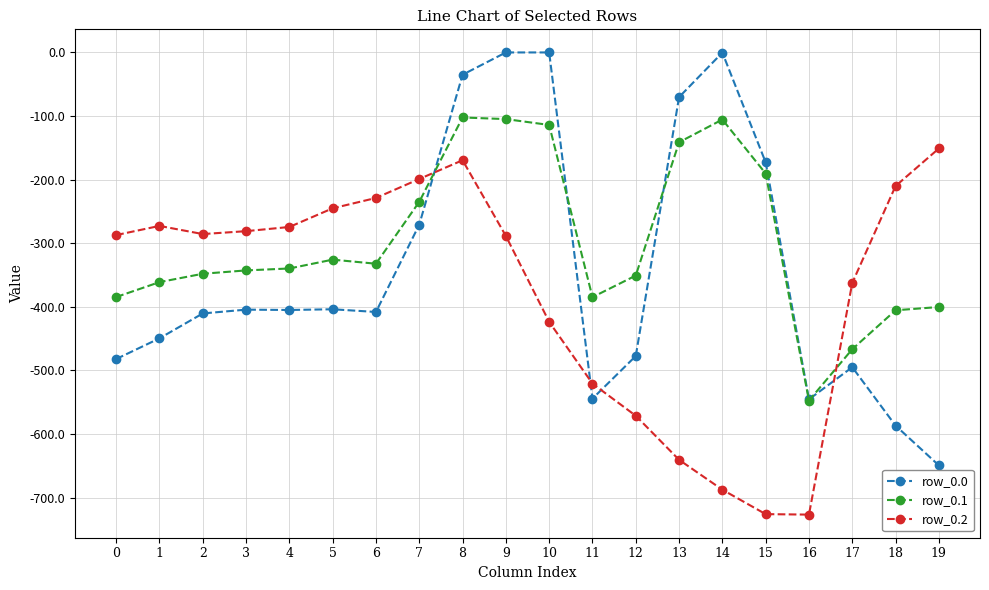

Is the value of row_0.2 at 0 greater than the value of row_0.0 at 1?

Yes